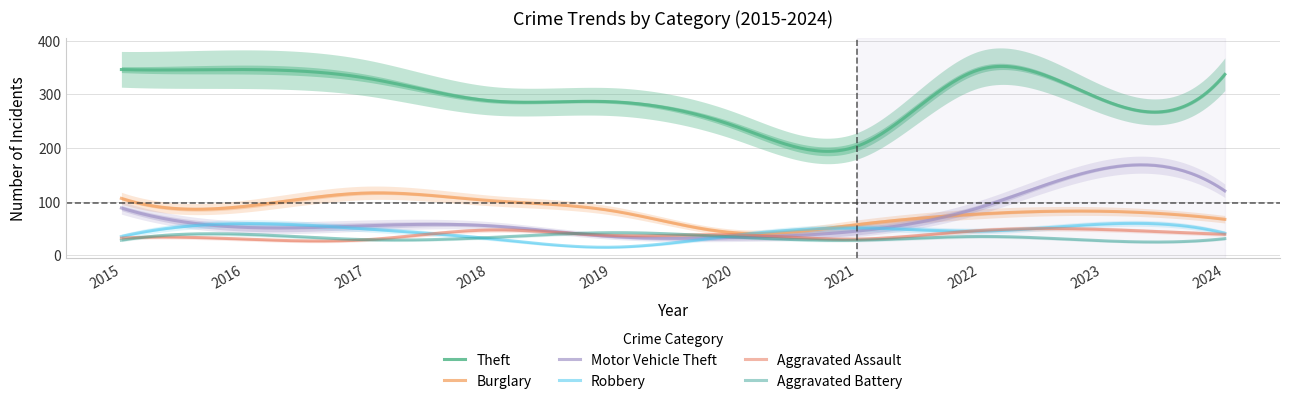

What is the sum of the Motor Vehicle Theft values at 2021 and 2019?

80